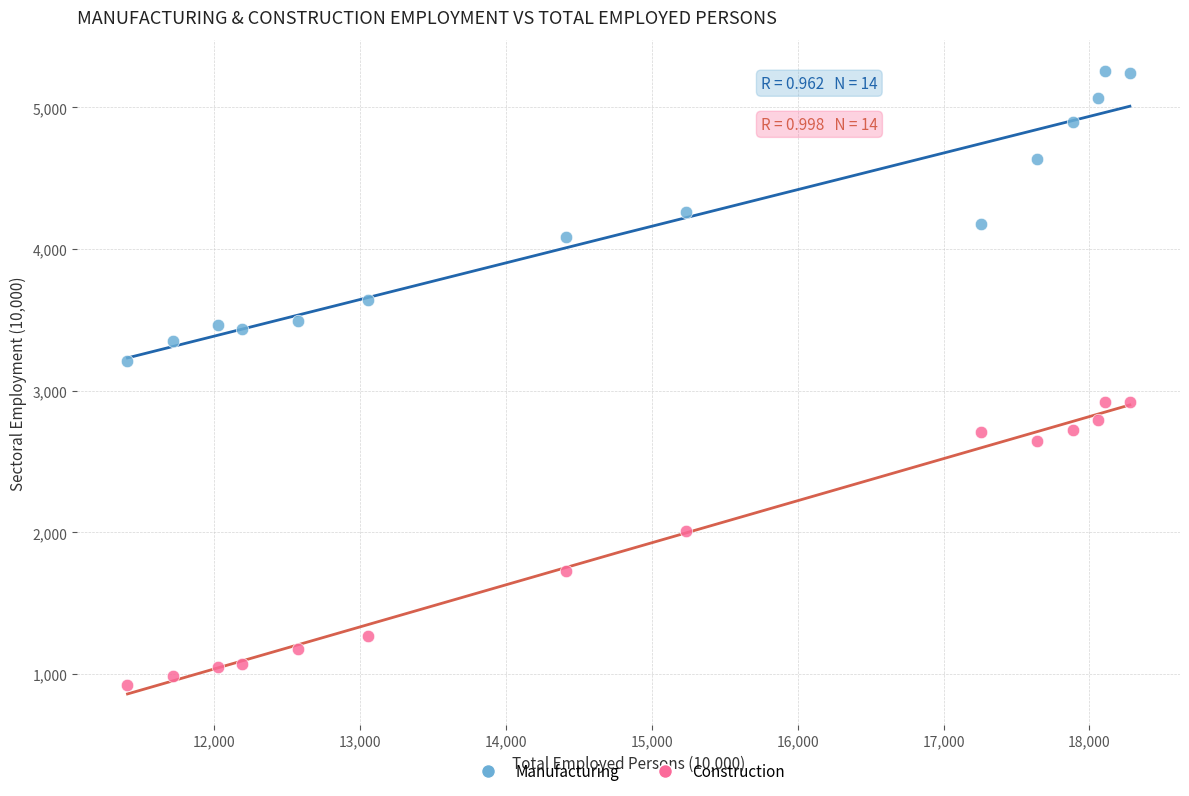

Which series contains the highest Y value?

Manufacturing